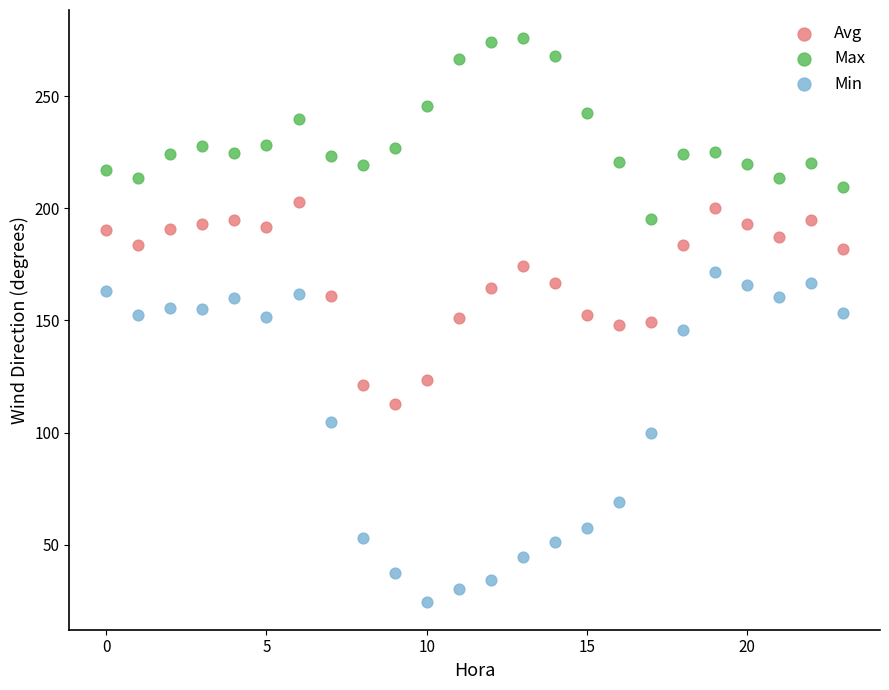

Across all data points, what is the range of Y values (max minus min)?

251.3